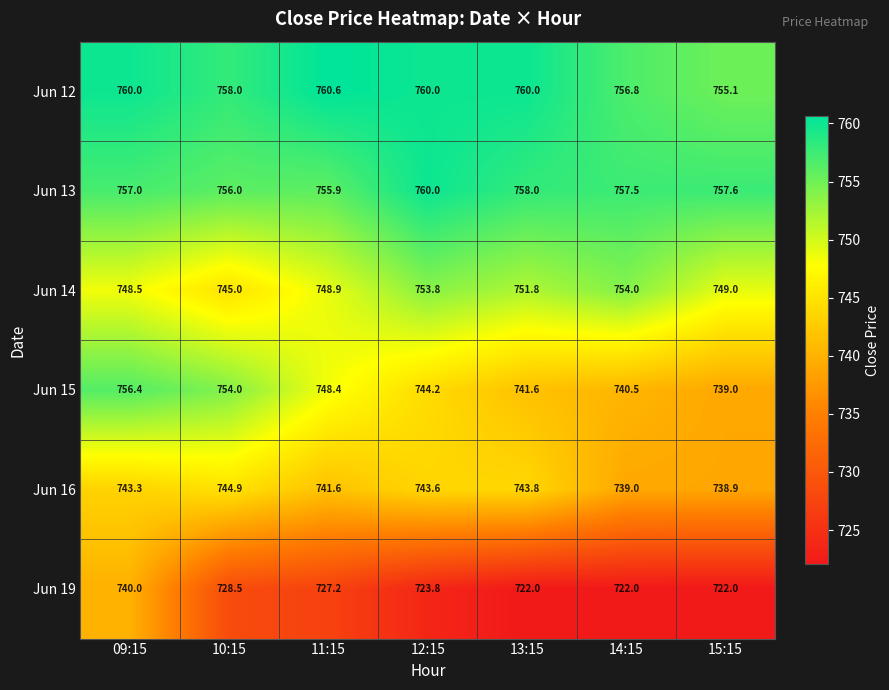

At which category is the sum across all series the highest?

09:15